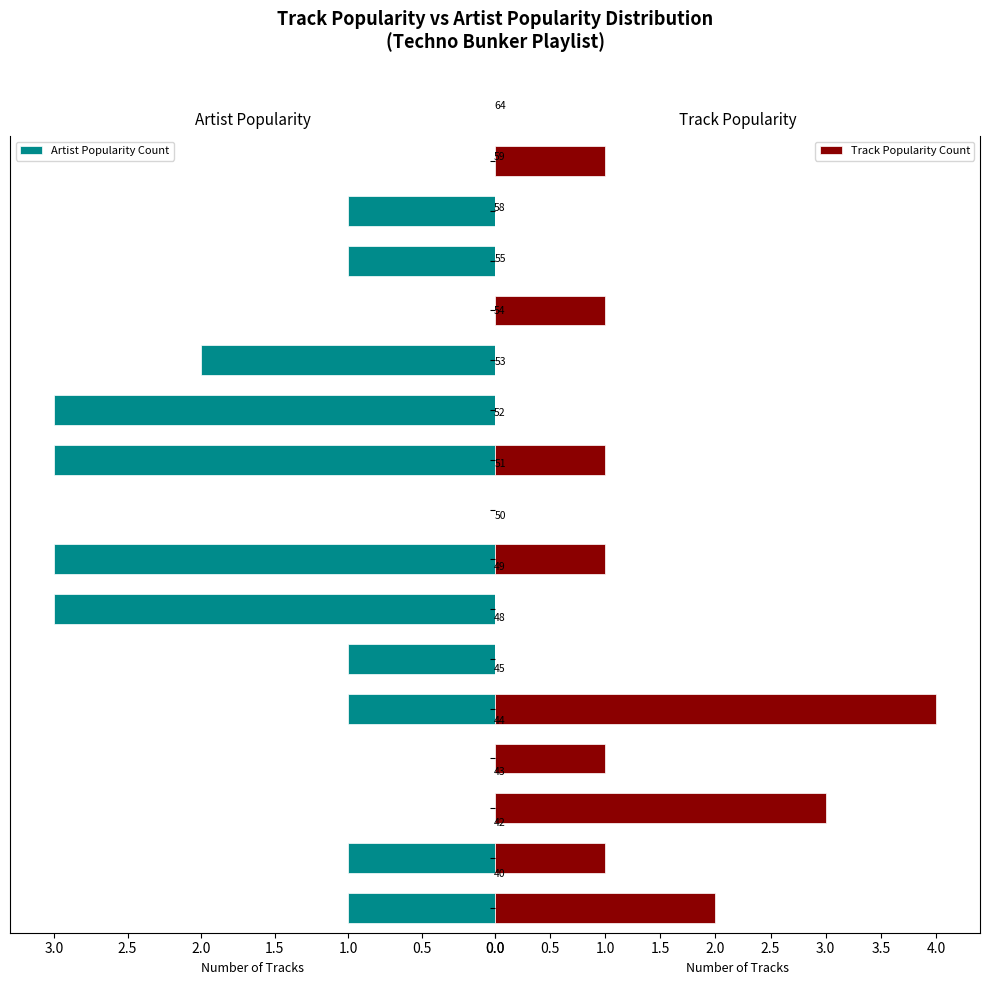

What is the average value of the Track Popularity Count series?

1